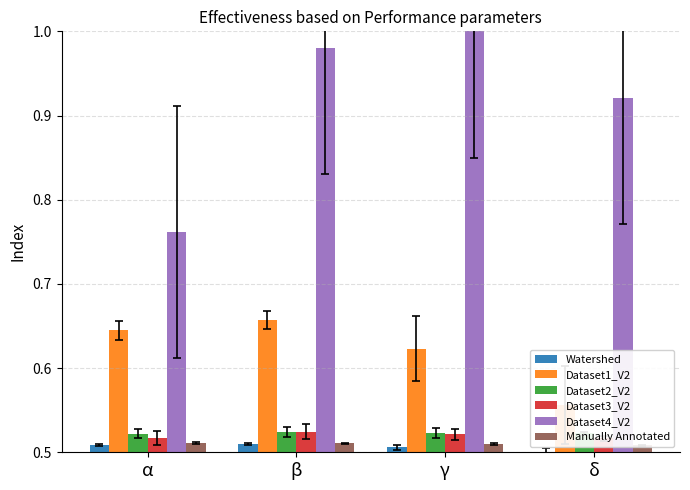

Rank the categories by Dataset2_V2 value from highest to lowest.

β, γ, δ, α